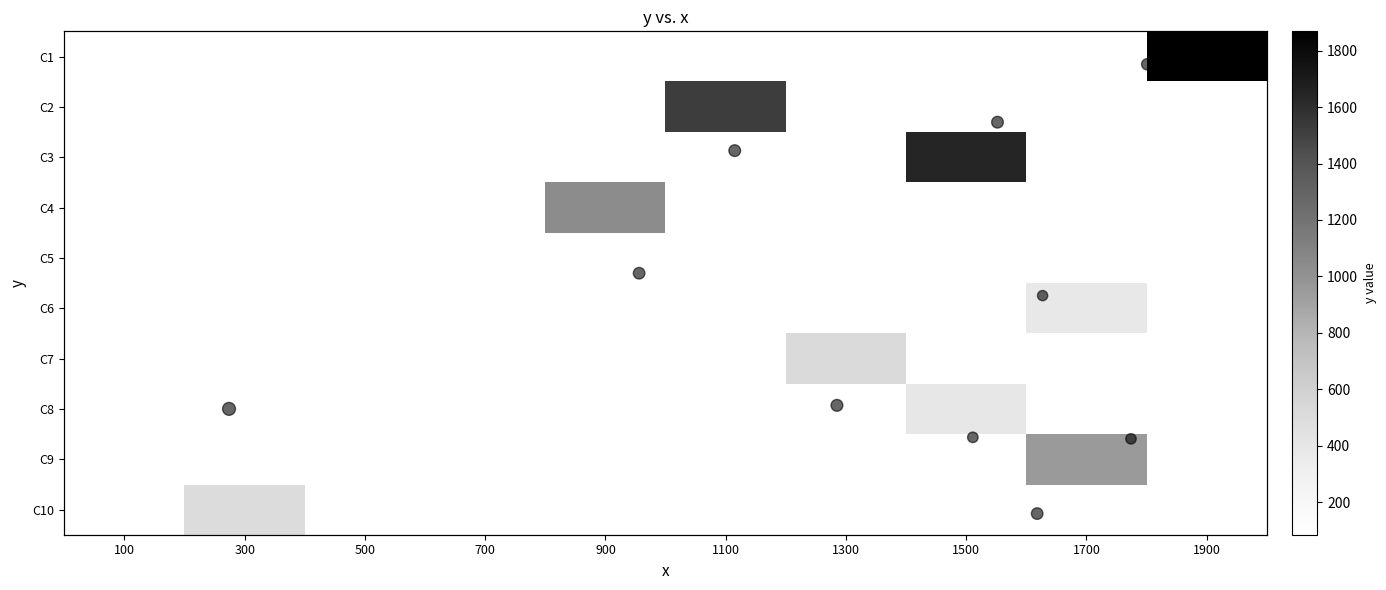

Which series has the largest total across all categories?

data points